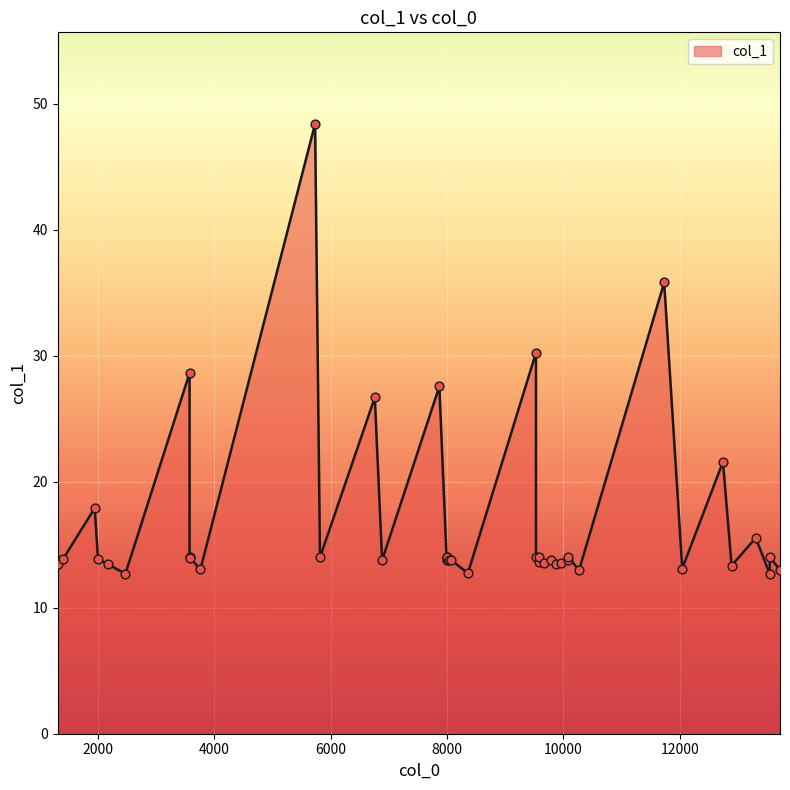

What is the change in value from 9588.1 to 10269.7?

-1.0